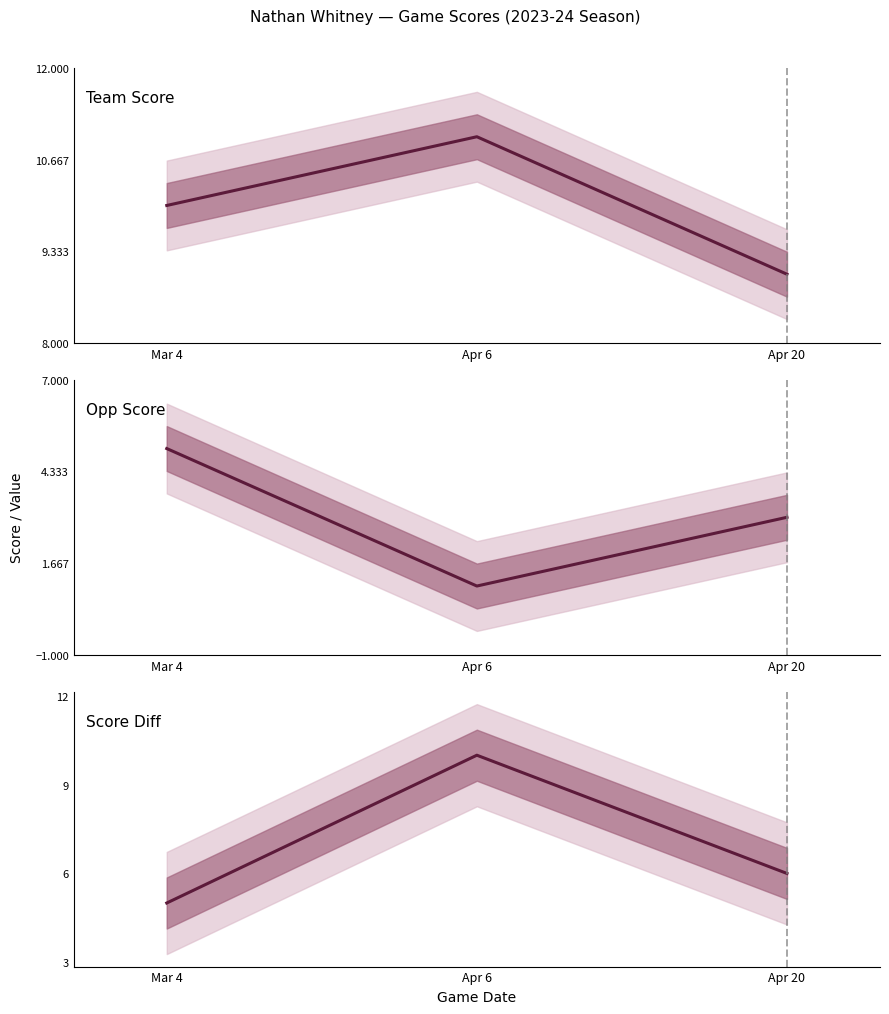

Is it true that Team Score equals 9 at Apr 20?

True